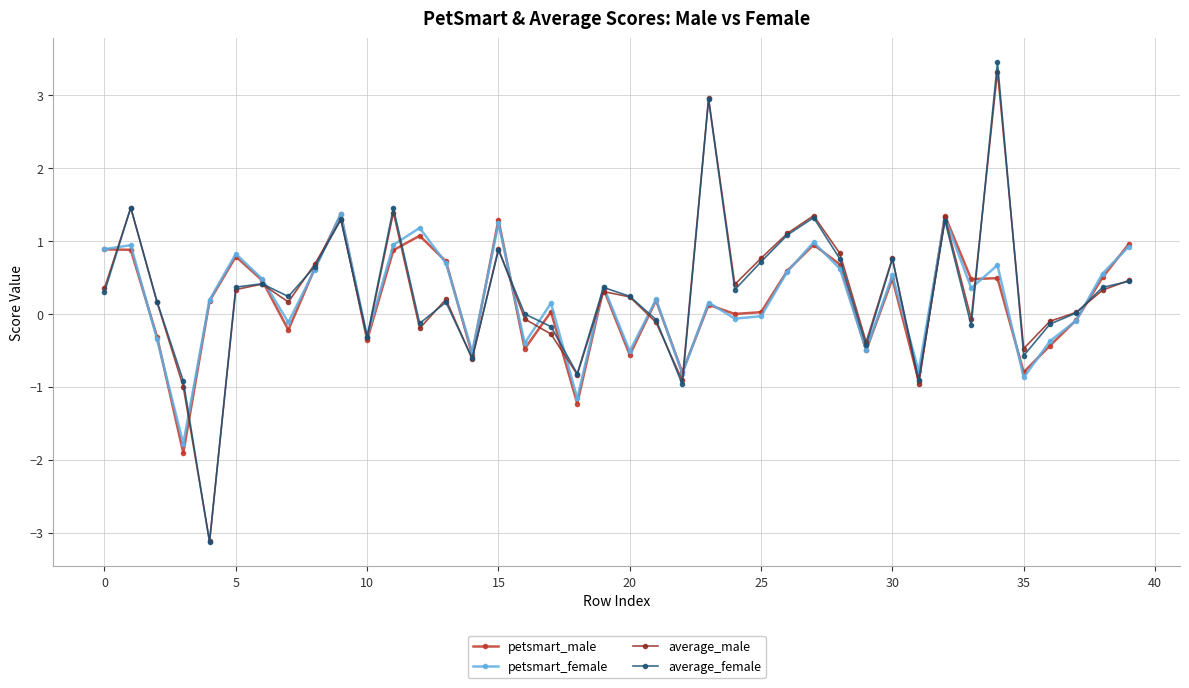

What is the lowest value of the petsmart_male series?

-1.9